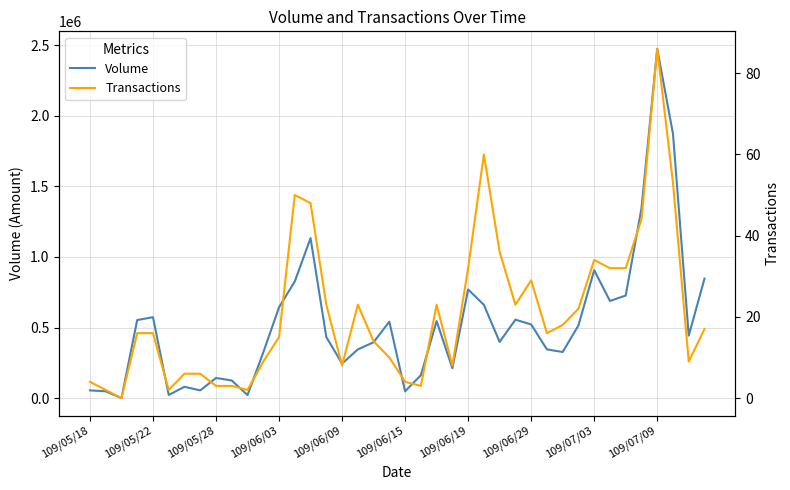

How many values in the Volume series exceed 442570?

19